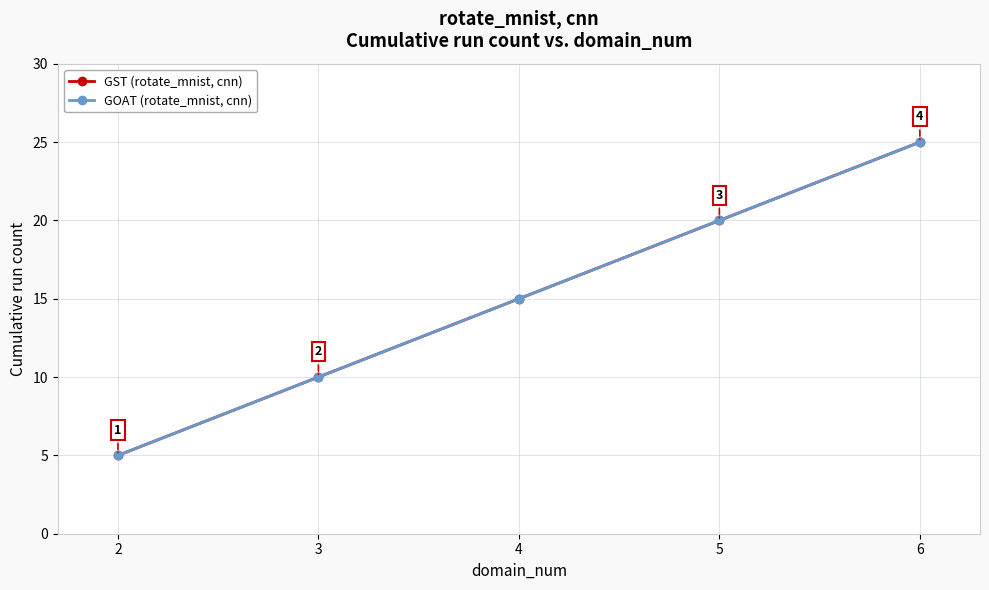

Is this an area chart (filled region under the line)?

No